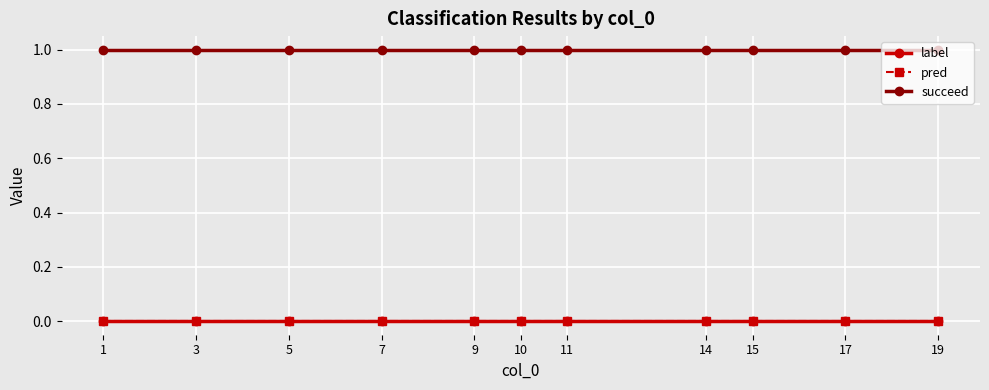

What is the total value across all series at 9?

1